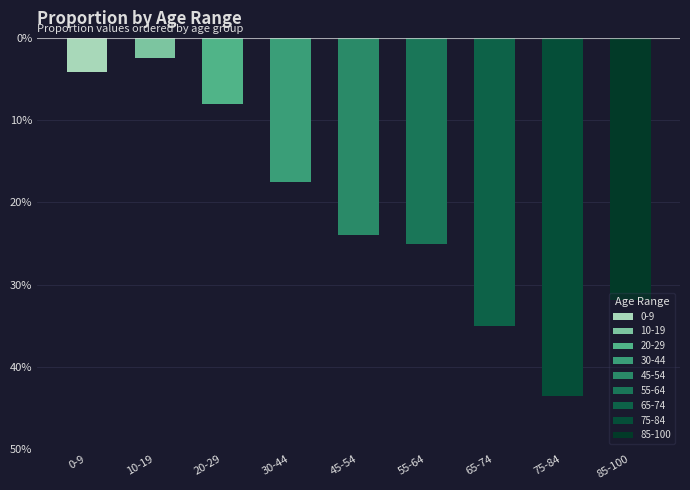

What is the difference between the values at 10-19 and 30-44?

0.1